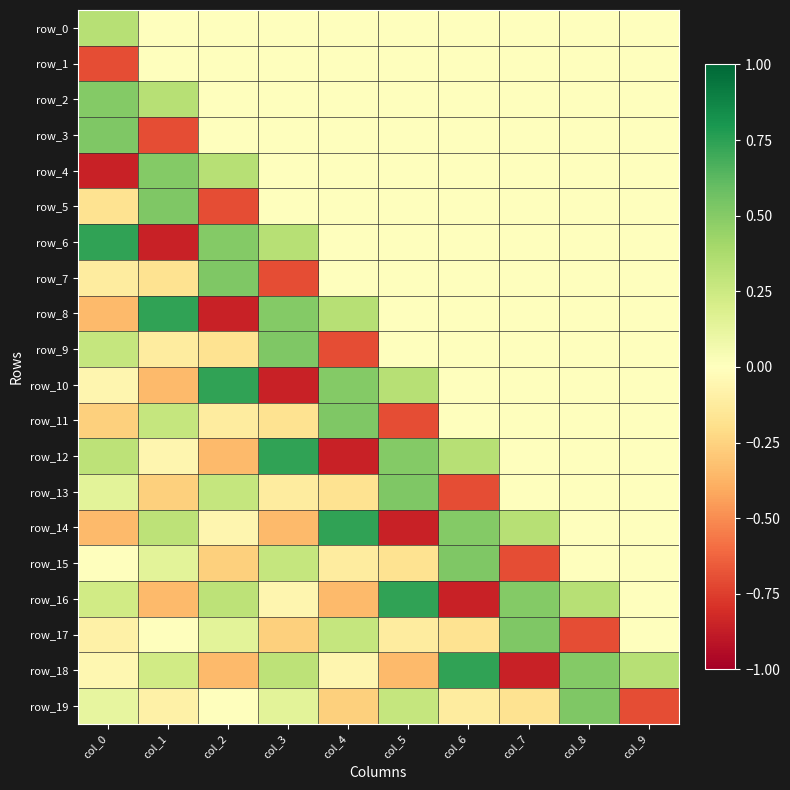

What is the smallest value displayed?

-0.9